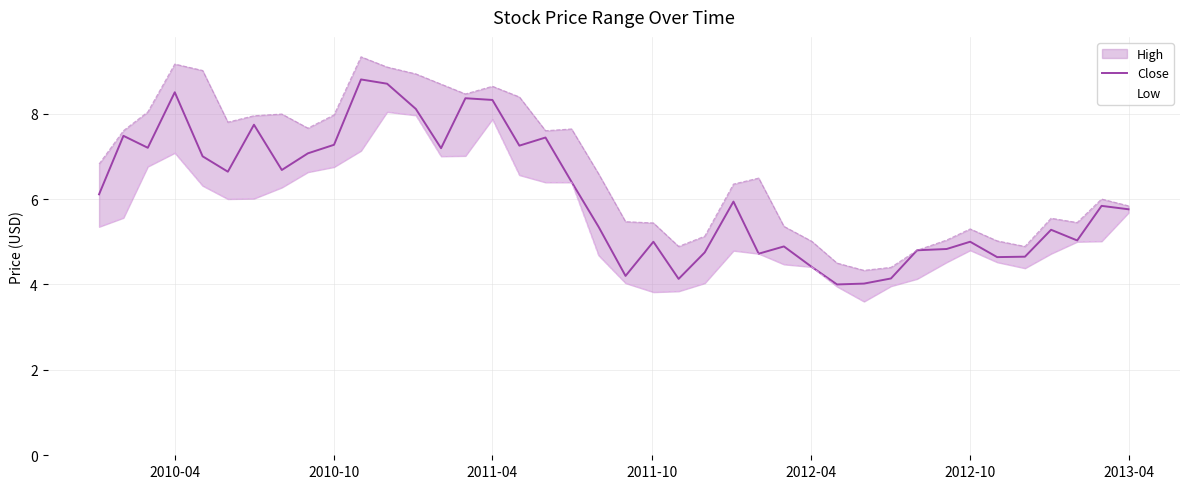

What is the average value?

6.1